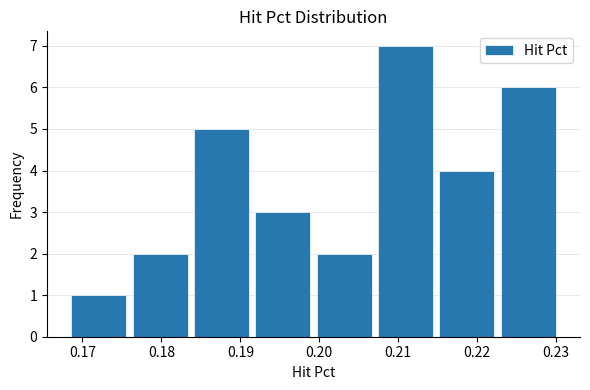

How tall is the bar that spans 0.215 to 0.223 on the x-axis? Neither the bar edges nor the heights are printed on the chart, so give them approximately, as read against the axes.

4